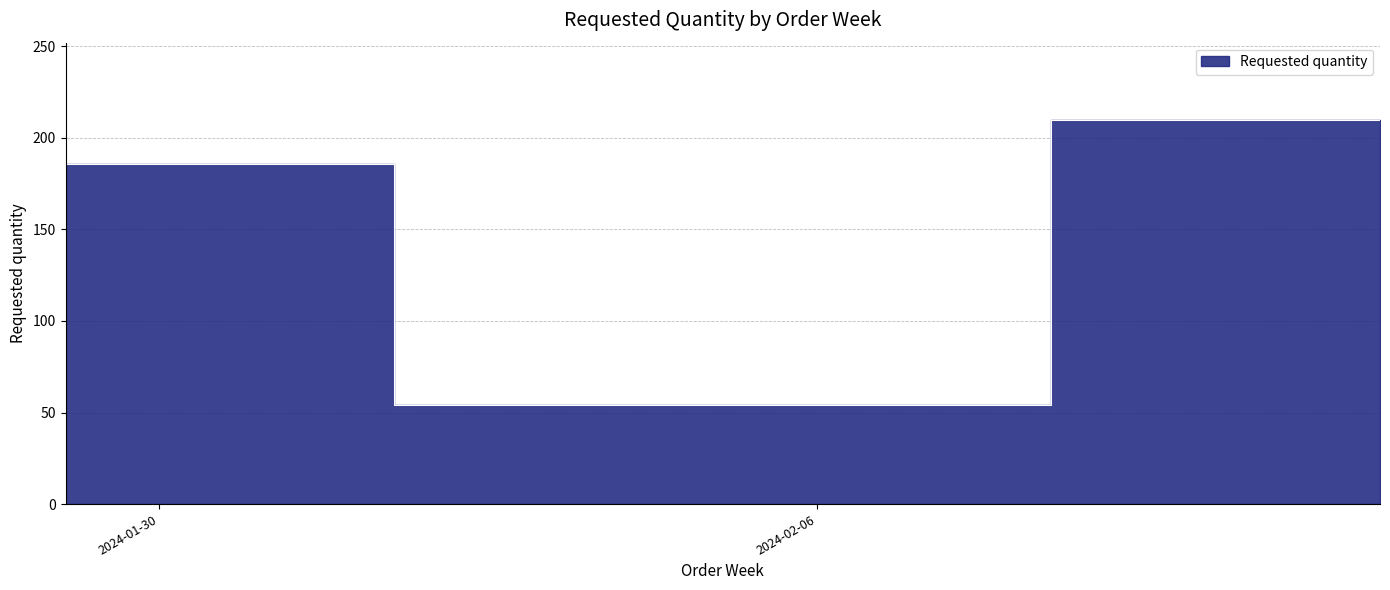

Rank the categories by value from lowest to highest.

2024-02-05, 2024-01-29, 2024-02-12